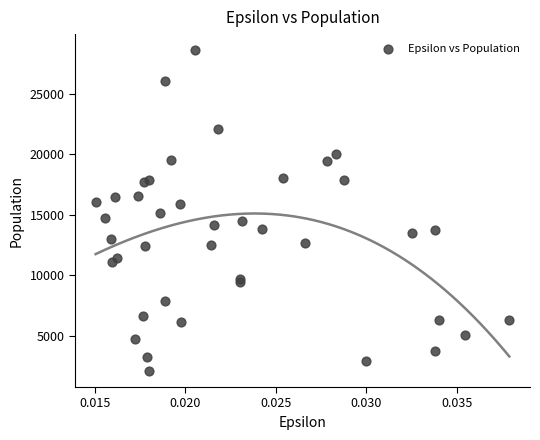

What is the range of Y values (max minus min)?

26564